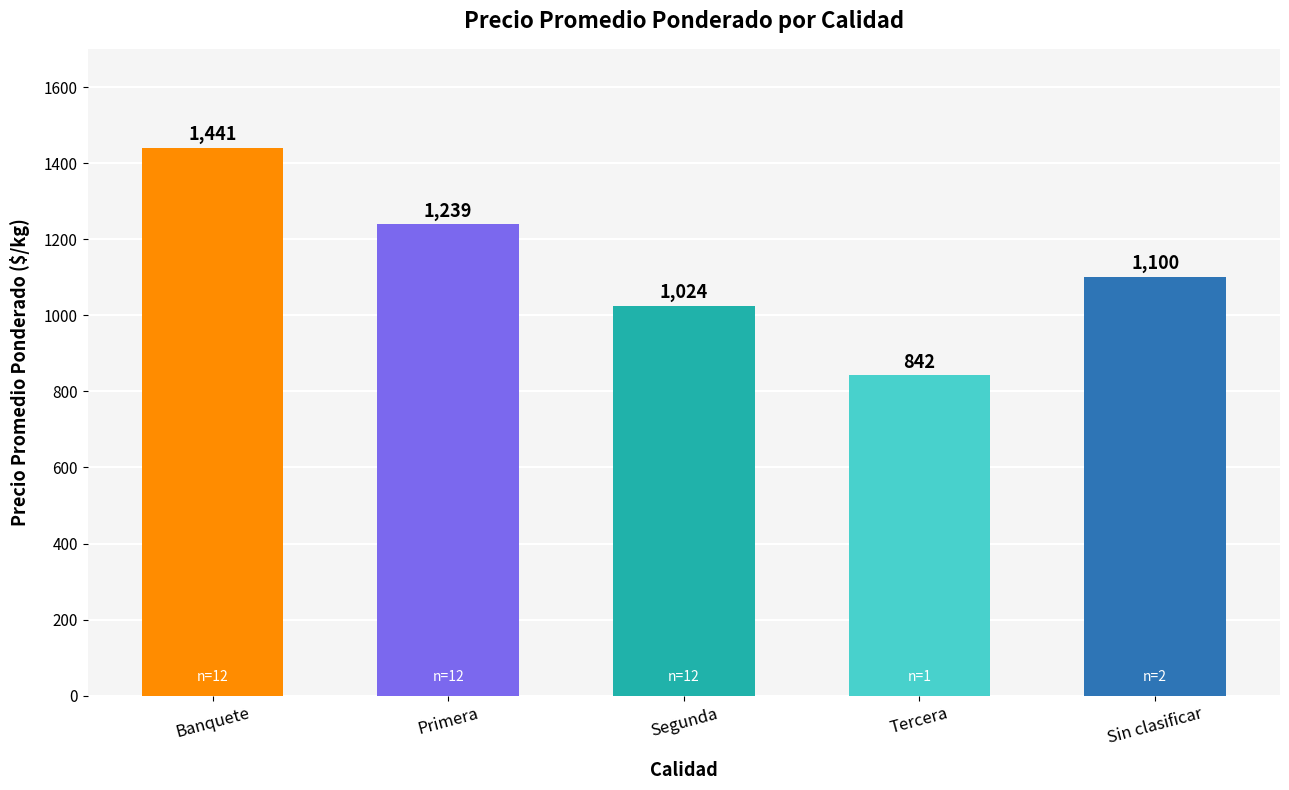

Which label corresponds to the smallest value in the chart?

Tercera